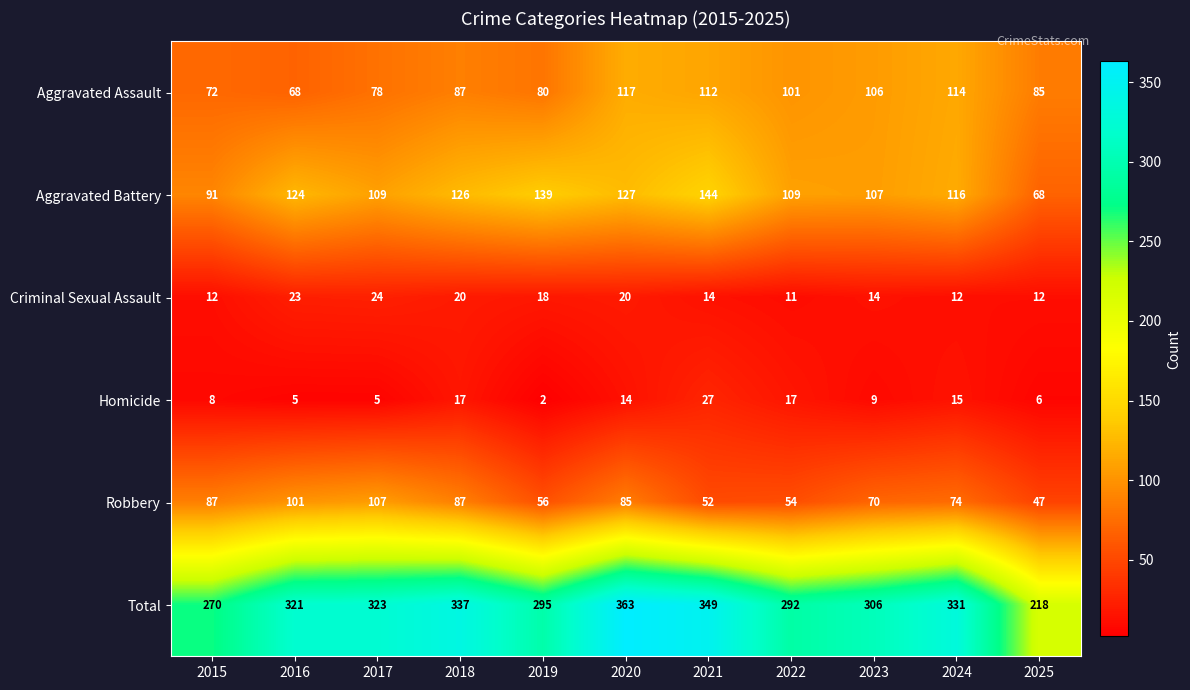

List the series in order of their peak value, highest first.

Total, Aggravated Battery, Aggravated Assault, Robbery, Homicide, Criminal Sexual Assault